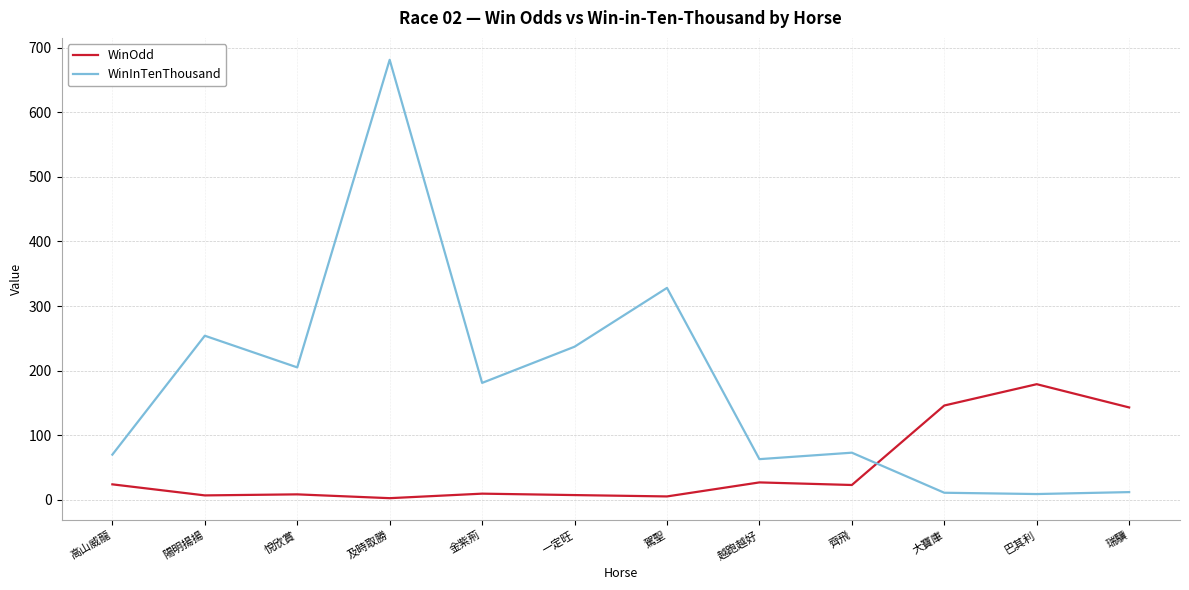

How many interior local valleys does the WinInTenThousand series have?

4